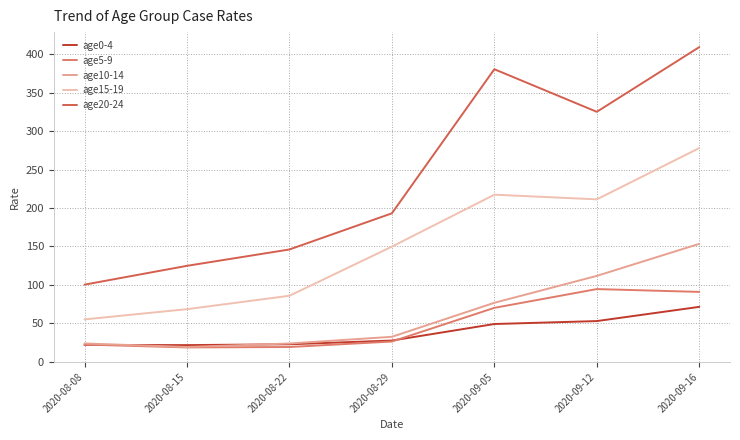

What is the smallest value displayed?

18.9